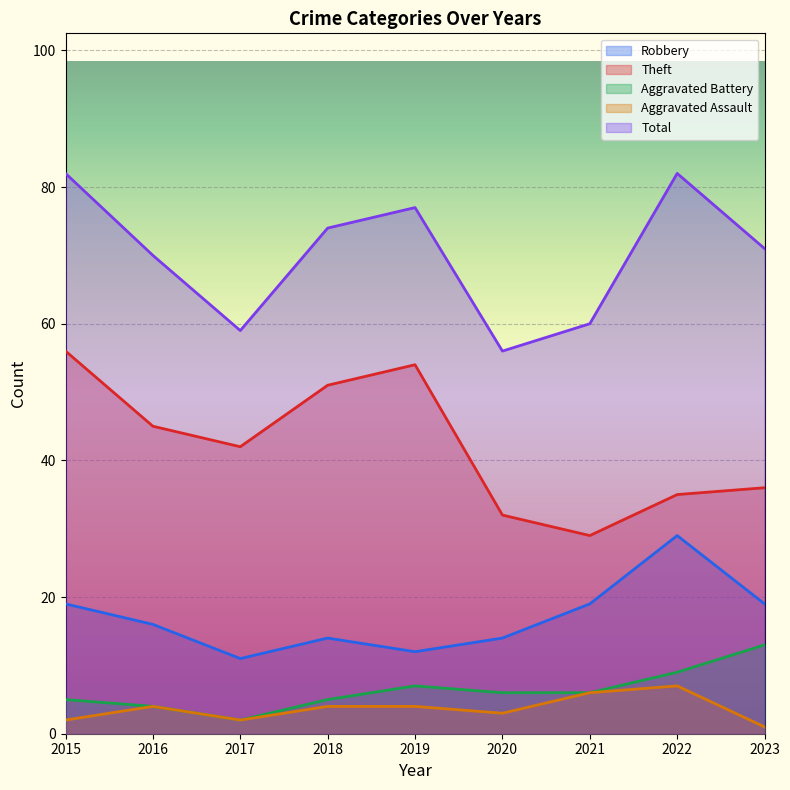

The Total series shows 101 at 2019. True or false?

False